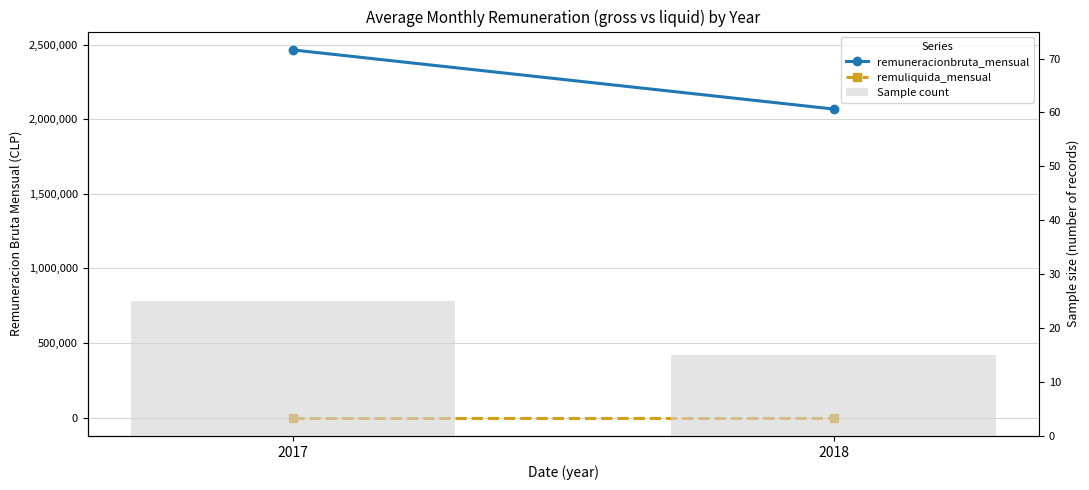

Which category has the highest value in the Sample count series?

2017